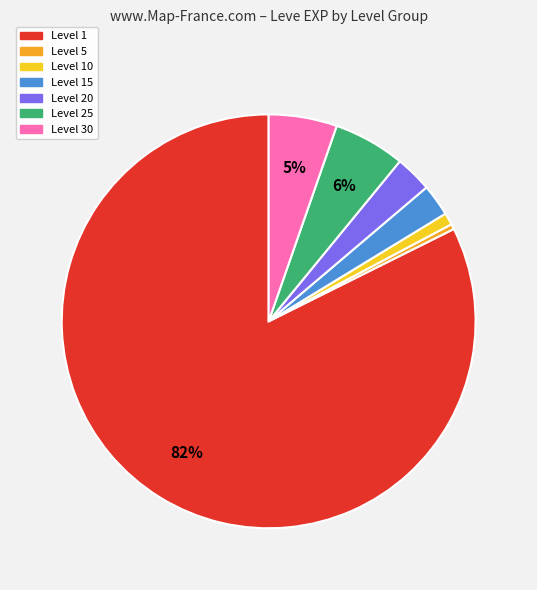

Count the number of slices in the pie.

7